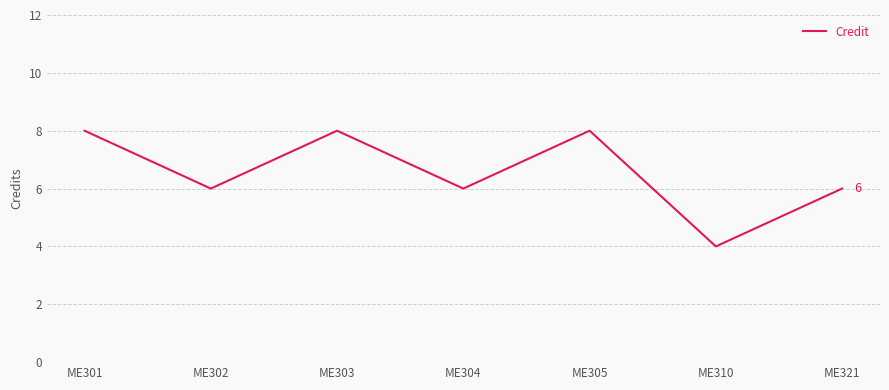

What is the approximate value at ME305?

8